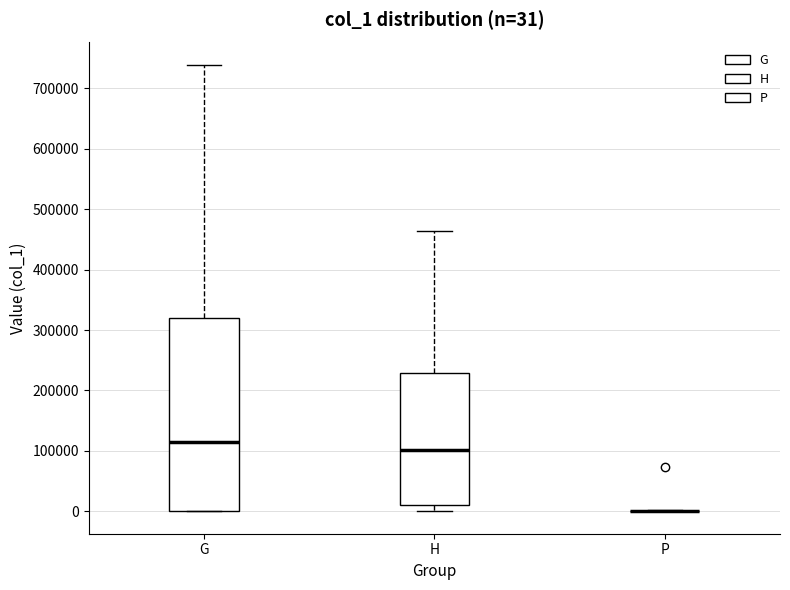

Comparing the boxes themselves (not the whiskers), which one is the tallest?

G